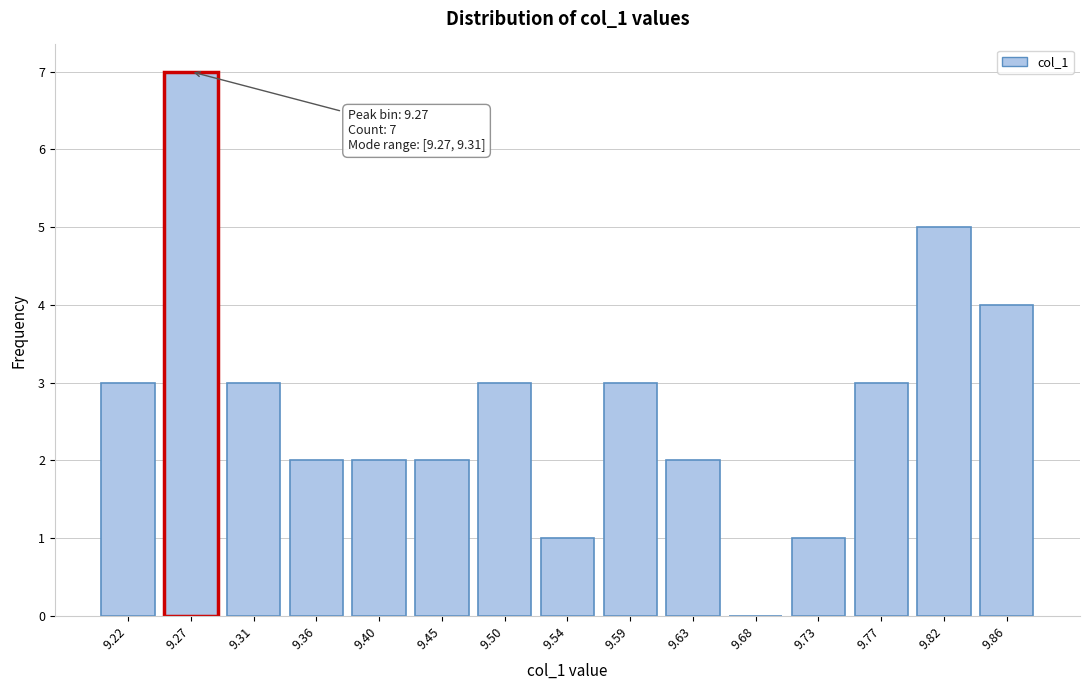

Reading left to right, extract all data points from this chart.

9.22=3	9.27=7	9.31=3	9.36=2	9.40=2	9.45=2	9.50=3	9.54=1	9.59=3	9.63=2	9.68=0	9.73=1	9.77=3	9.82=5	9.86=4